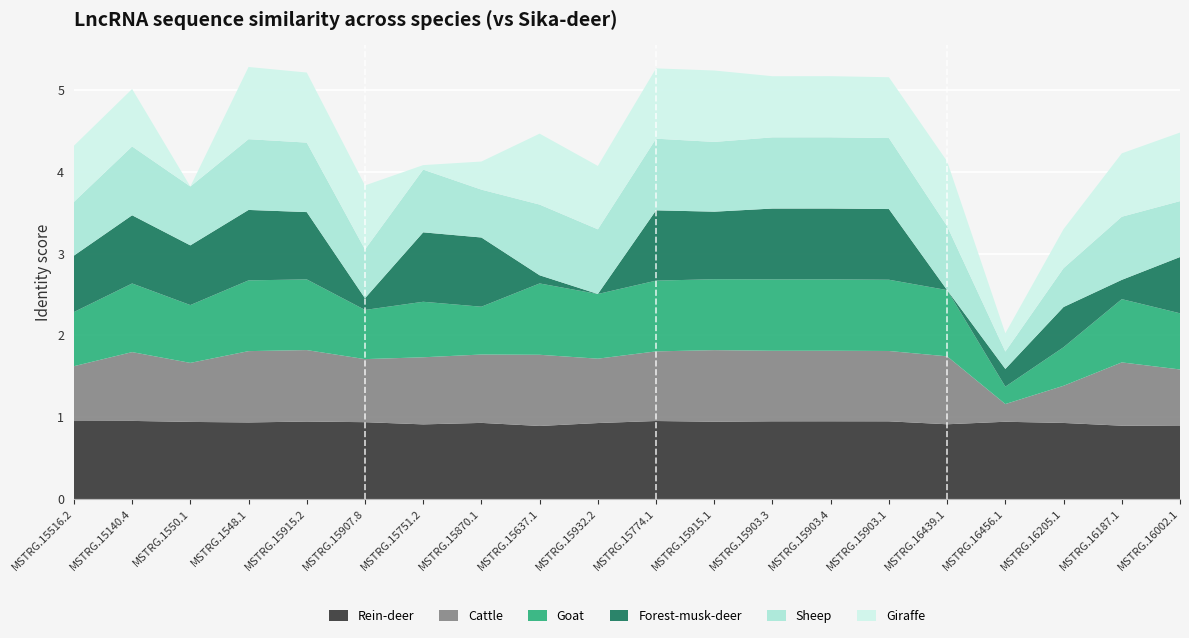

Reading right to left, what are all the values shown in this chart?

Rein-deer: MSTRG.16002.1=0.9	MSTRG.16187.1=0.9	MSTRG.16205.1=0.9	MSTRG.16456.1=0.9	MSTRG.16439.1=0.9	MSTRG.15903.1=0.9	MSTRG.15903.4=0.9	MSTRG.15903.3=0.9	MSTRG.15915.1=0.9	MSTRG.15774.1=1.0	MSTRG.15932.2=0.9	MSTRG.15637.1=0.9	MSTRG.15870.1=0.9	MSTRG.15751.2=0.9	MSTRG.15907.8=0.9	MSTRG.15915.2=0.9	MSTRG.1548.1=0.9	MSTRG.1550.1=0.9	MSTRG.15140.4=1.0	MSTRG.15516.2=1.0
Cattle: MSTRG.16002.1=0.7	MSTRG.16187.1=0.8	MSTRG.16205.1=0.5	MSTRG.16456.1=0.2	MSTRG.16439.1=0.8	MSTRG.15903.1=0.9	MSTRG.15903.4=0.9	MSTRG.15903.3=0.9	MSTRG.15915.1=0.9	MSTRG.15774.1=0.9	MSTRG.15932.2=0.8	MSTRG.15637.1=0.9	MSTRG.15870.1=0.8	MSTRG.15751.2=0.8	MSTRG.15907.8=0.8	MSTRG.15915.2=0.9	MSTRG.1548.1=0.9	MSTRG.1550.1=0.7	MSTRG.15140.4=0.8	MSTRG.15516.2=0.7
Goat: MSTRG.16002.1=0.7	MSTRG.16187.1=0.8	MSTRG.16205.1=0.5	MSTRG.16456.1=0.2	MSTRG.16439.1=0.8	MSTRG.15903.1=0.9	MSTRG.15903.4=0.9	MSTRG.15903.3=0.9	MSTRG.15915.1=0.9	MSTRG.15774.1=0.9	MSTRG.15932.2=0.8	MSTRG.15637.1=0.9	MSTRG.15870.1=0.6	MSTRG.15751.2=0.7	MSTRG.15907.8=0.6	MSTRG.15915.2=0.9	MSTRG.1548.1=0.9	MSTRG.1550.1=0.7	MSTRG.15140.4=0.8	MSTRG.15516.2=0.7
Forest-musk-deer: MSTRG.16002.1=0.7	MSTRG.16187.1=0.2	MSTRG.16205.1=0.5	MSTRG.16456.1=0.2	MSTRG.16439.1=0.0	MSTRG.15903.1=0.9	MSTRG.15903.4=0.9	MSTRG.15903.3=0.9	MSTRG.15915.1=0.8	MSTRG.15774.1=0.9	MSTRG.15932.2=0.0	MSTRG.15637.1=0.1	MSTRG.15870.1=0.8	MSTRG.15751.2=0.8	MSTRG.15907.8=0.1	MSTRG.15915.2=0.8	MSTRG.1548.1=0.9	MSTRG.1550.1=0.7	MSTRG.15140.4=0.8	MSTRG.15516.2=0.7
Sheep: MSTRG.16002.1=0.7	MSTRG.16187.1=0.8	MSTRG.16205.1=0.5	MSTRG.16456.1=0.2	MSTRG.16439.1=0.8	MSTRG.15903.1=0.9	MSTRG.15903.4=0.9	MSTRG.15903.3=0.9	MSTRG.15915.1=0.9	MSTRG.15774.1=0.9	MSTRG.15932.2=0.8	MSTRG.15637.1=0.9	MSTRG.15870.1=0.6	MSTRG.15751.2=0.8	MSTRG.15907.8=0.6	MSTRG.15915.2=0.8	MSTRG.1548.1=0.9	MSTRG.1550.1=0.7	MSTRG.15140.4=0.8	MSTRG.15516.2=0.7
Giraffe: MSTRG.16002.1=0.8	MSTRG.16187.1=0.8	MSTRG.16205.1=0.5	MSTRG.16456.1=0.2	MSTRG.16439.1=0.8	MSTRG.15903.1=0.7	MSTRG.15903.4=0.7	MSTRG.15903.3=0.7	MSTRG.15915.1=0.9	MSTRG.15774.1=0.9	MSTRG.15932.2=0.8	MSTRG.15637.1=0.9	MSTRG.15870.1=0.3	MSTRG.15751.2=0.1	MSTRG.15907.8=0.8	MSTRG.15915.2=0.9	MSTRG.1548.1=0.9	MSTRG.1550.1=0.0	MSTRG.15140.4=0.7	MSTRG.15516.2=0.7